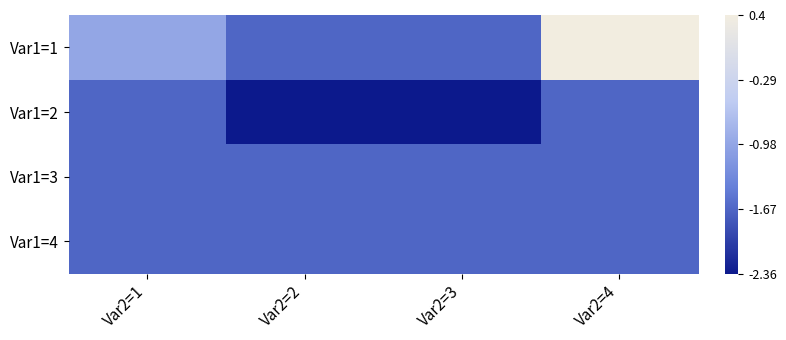

What is the total value across all series at Var2=3?

-7.4